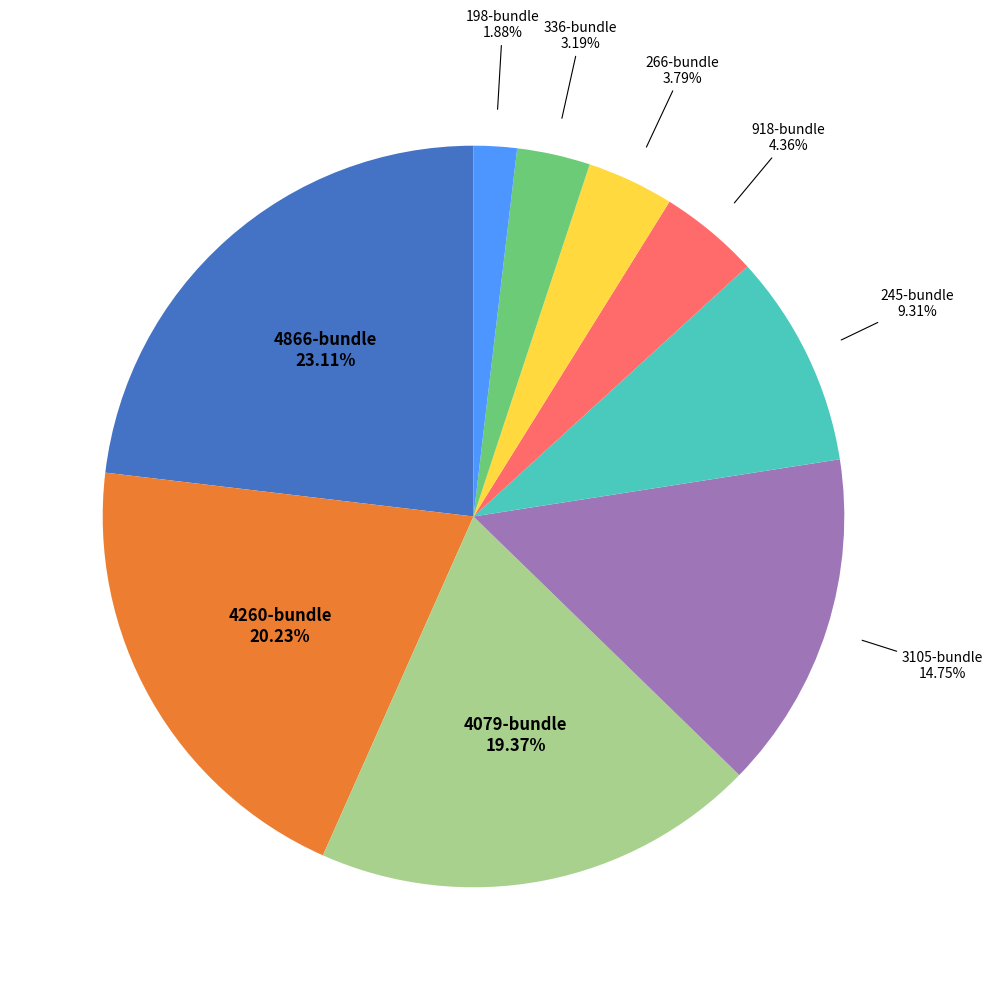

Which category has the biggest portion of the pie?

4866-bundle